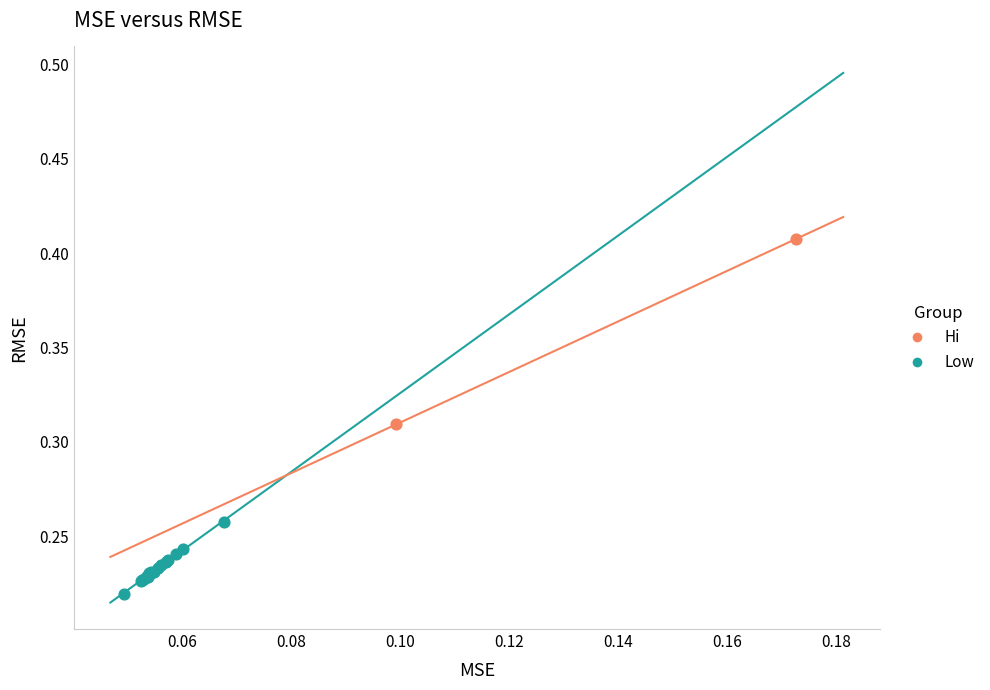

What are all the series names shown in the legend?

Hi, Low